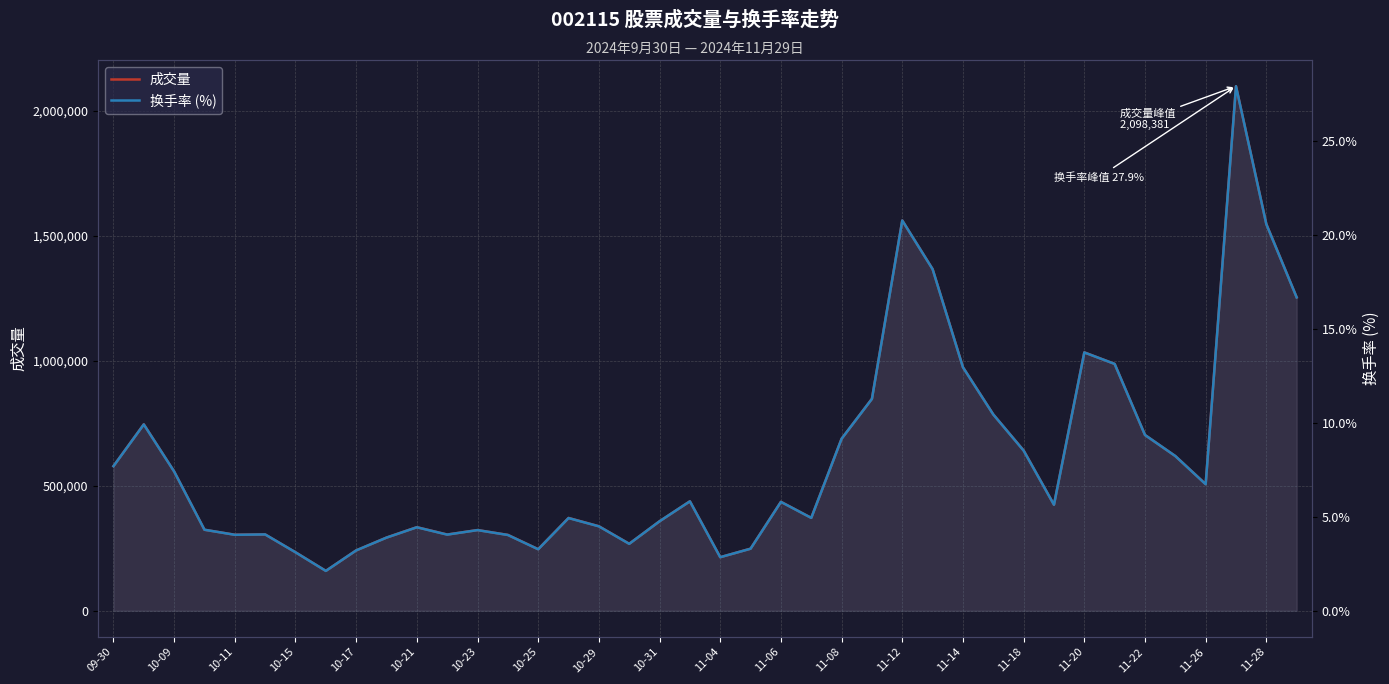

What is the minimum value for 成交量?

159445.0